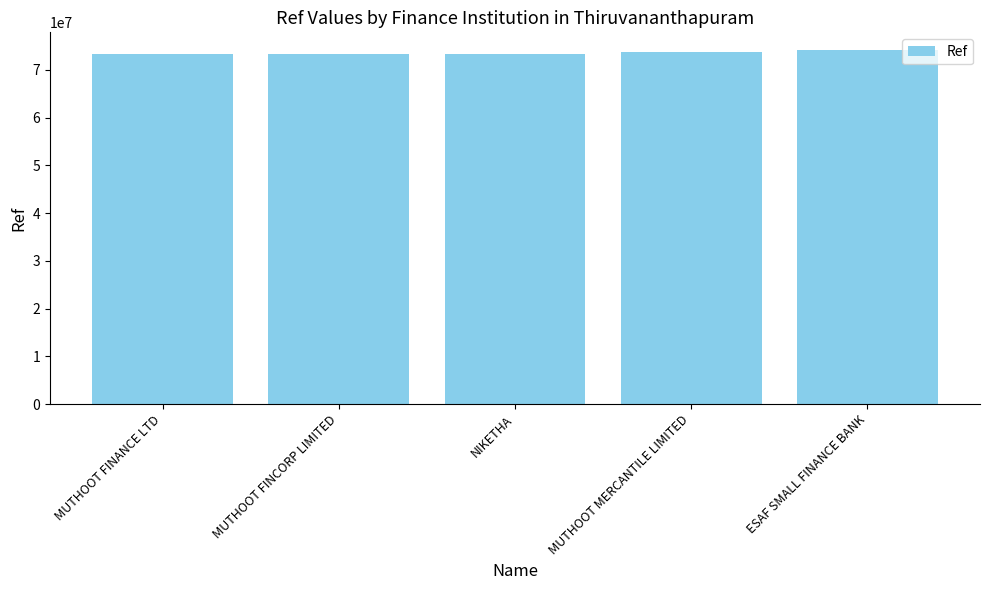

What is the average value?

73595419